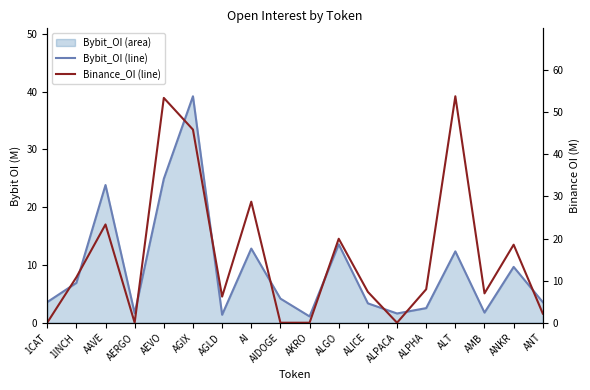

Which label corresponds to the smallest value in the chart?

1CAT